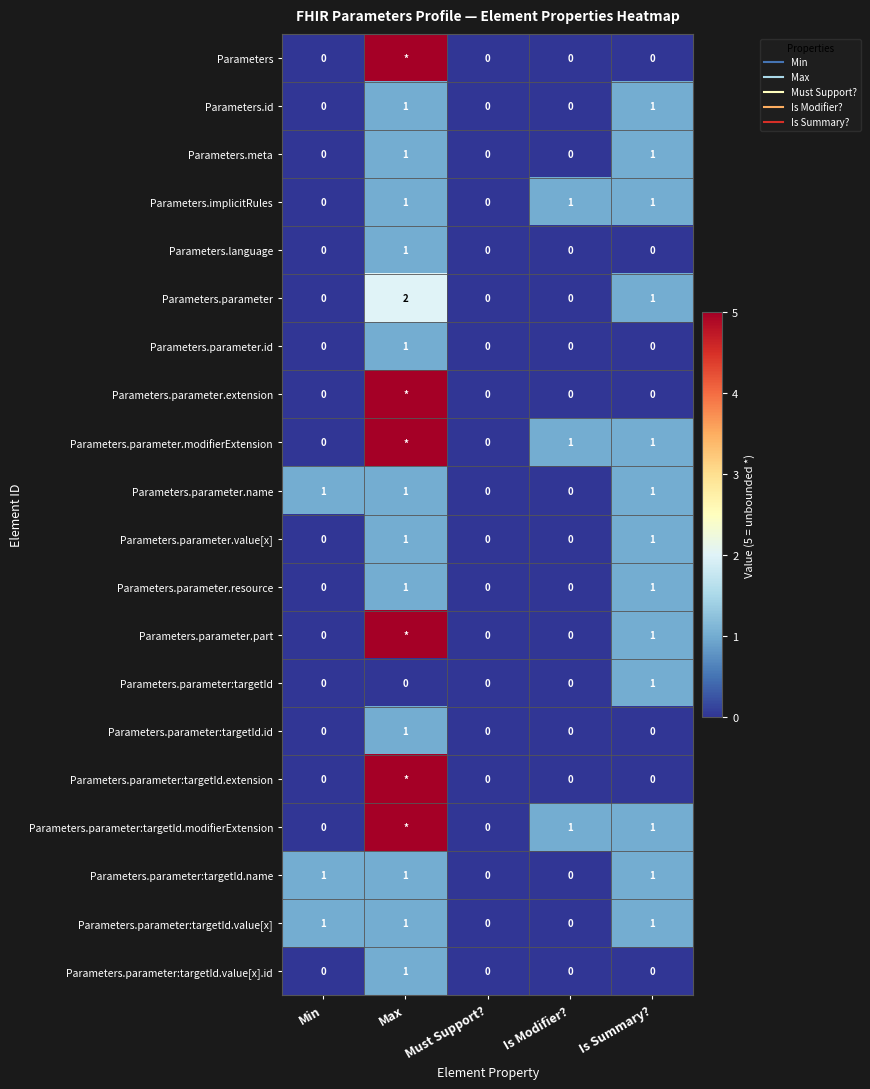

Which series has the largest total across all categories?

Parameters.parameter.modifierExtension